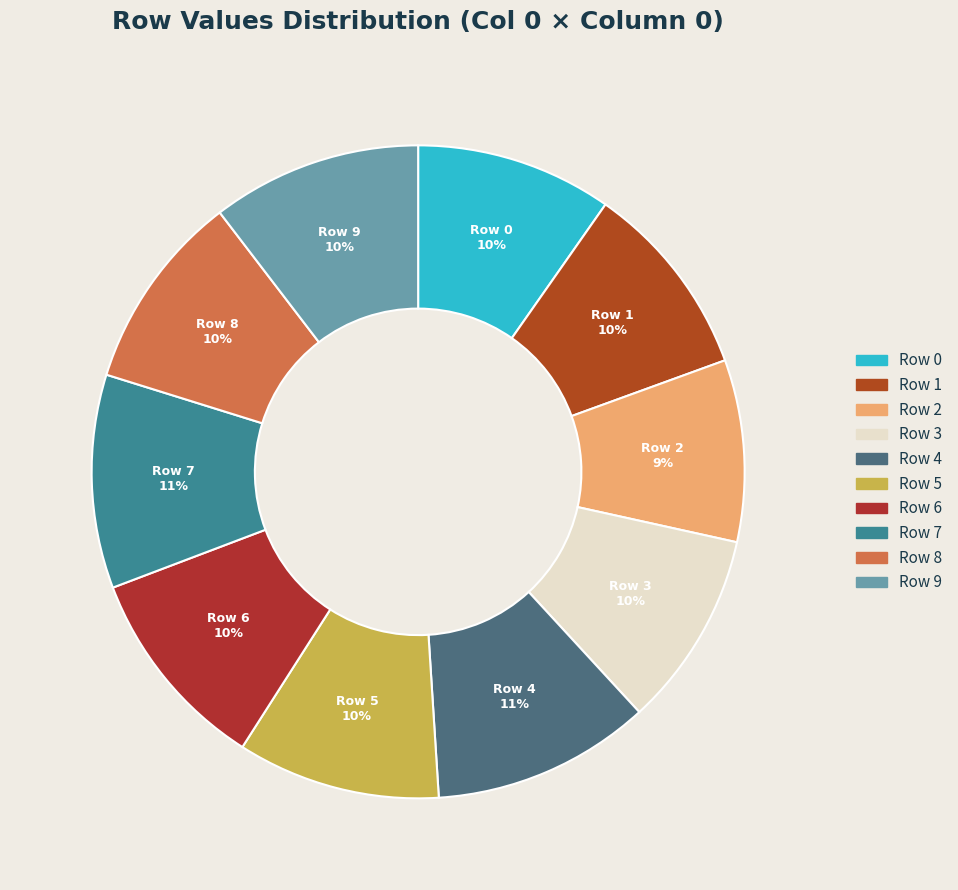

What percentage is the Row 0 slice, to the nearest percent?

10%